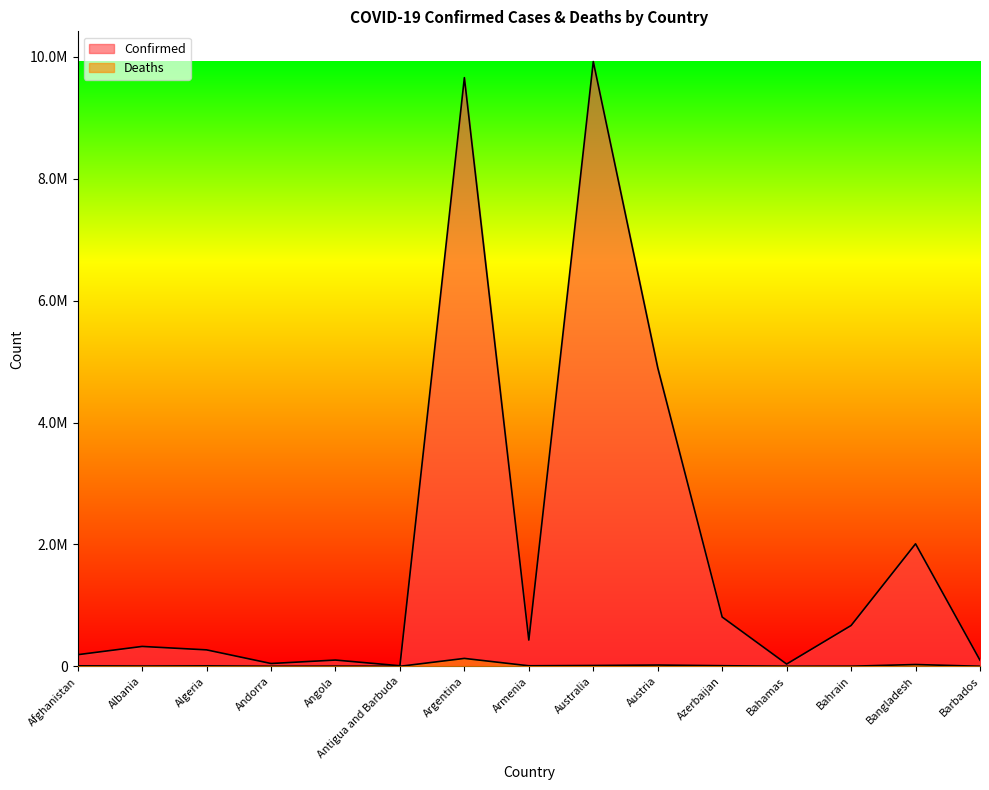

What is the approximate value of Confirmed at Australia?

9922249